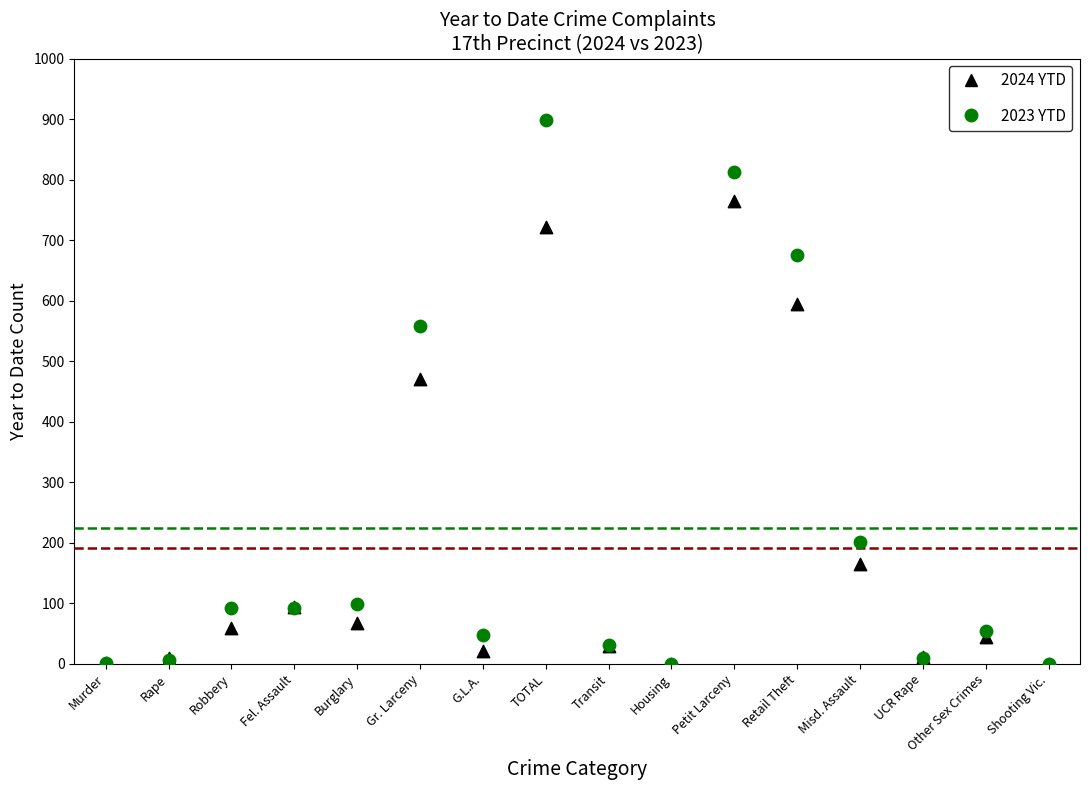

Across all series, what Y value is closest to 449?

470